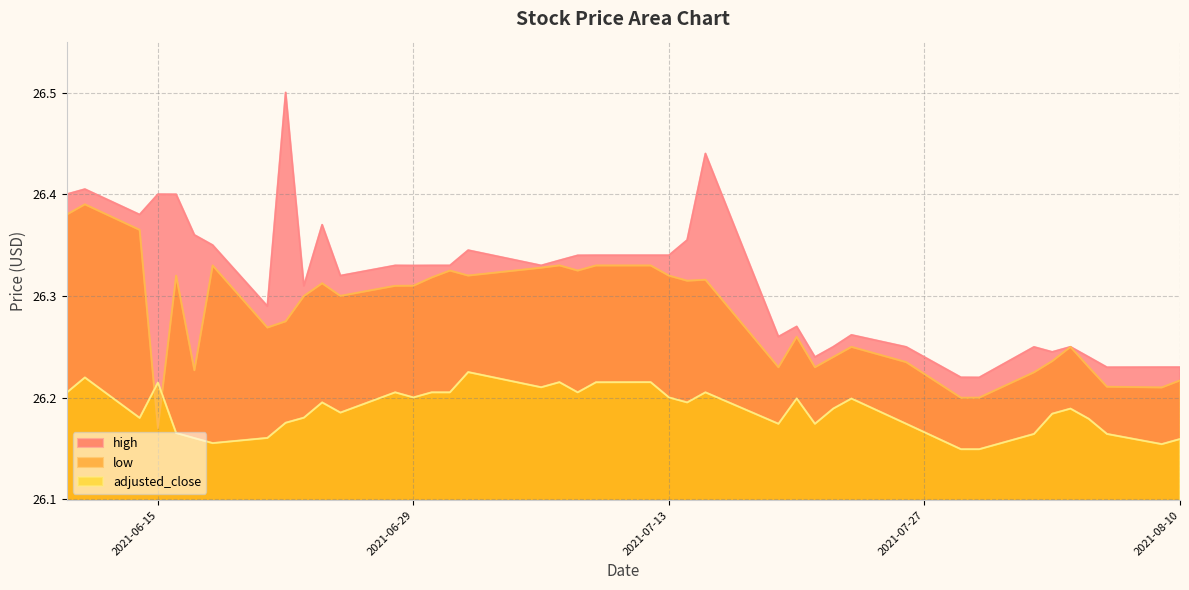

True or false: high and low cross at least once.

False